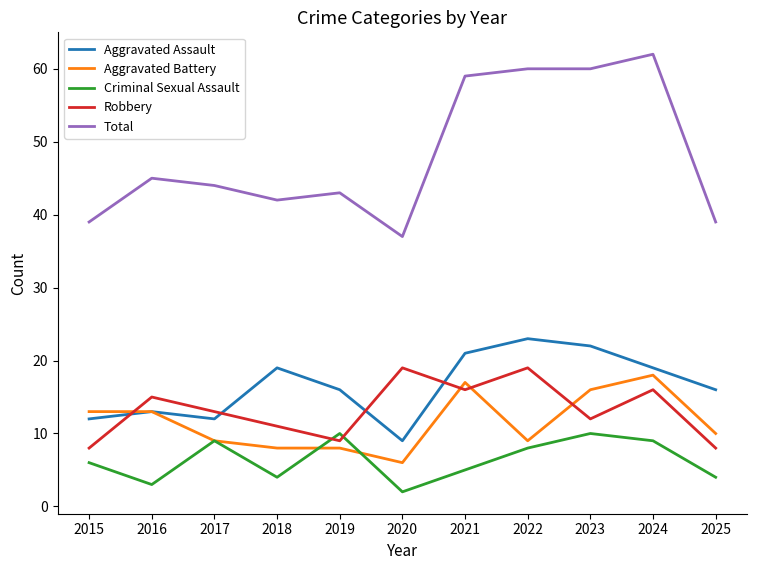

What is the highest value of the Criminal Sexual Assault series?

10